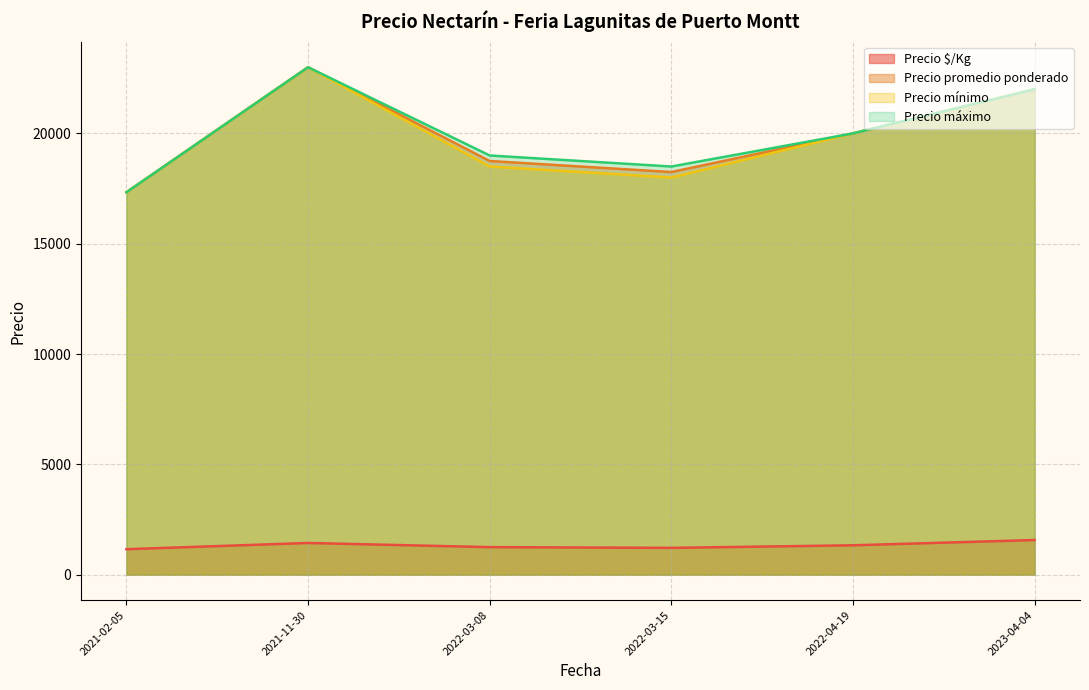

Which series has the largest total across all categories?

Precio máximo